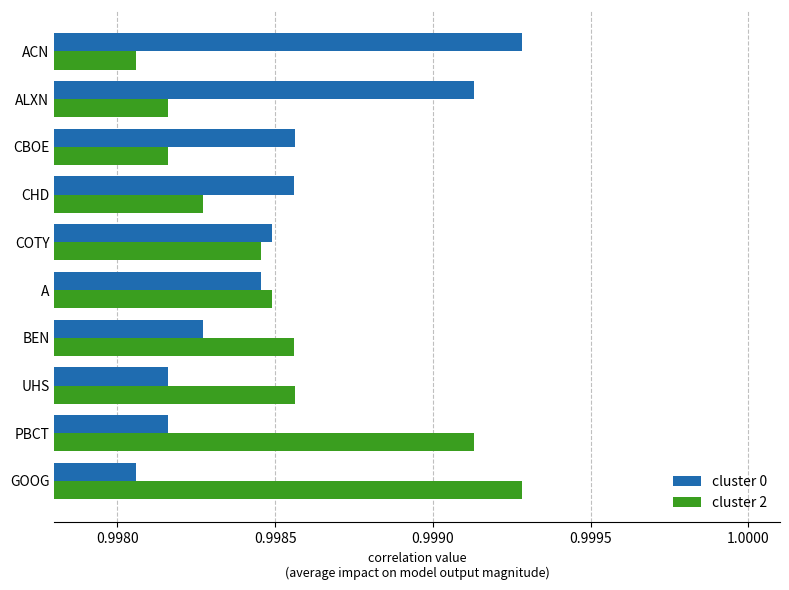

At PBCT, list the series in order from largest to smallest.

cluster 2, cluster 0